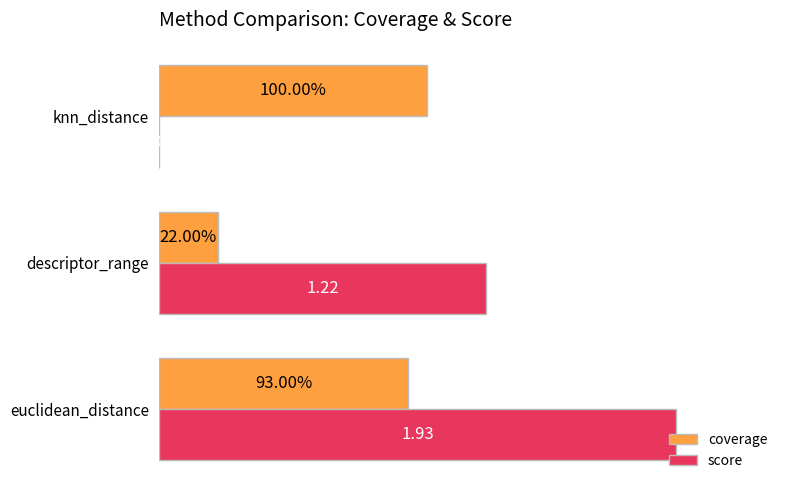

Which series has the widest spread of values?

score